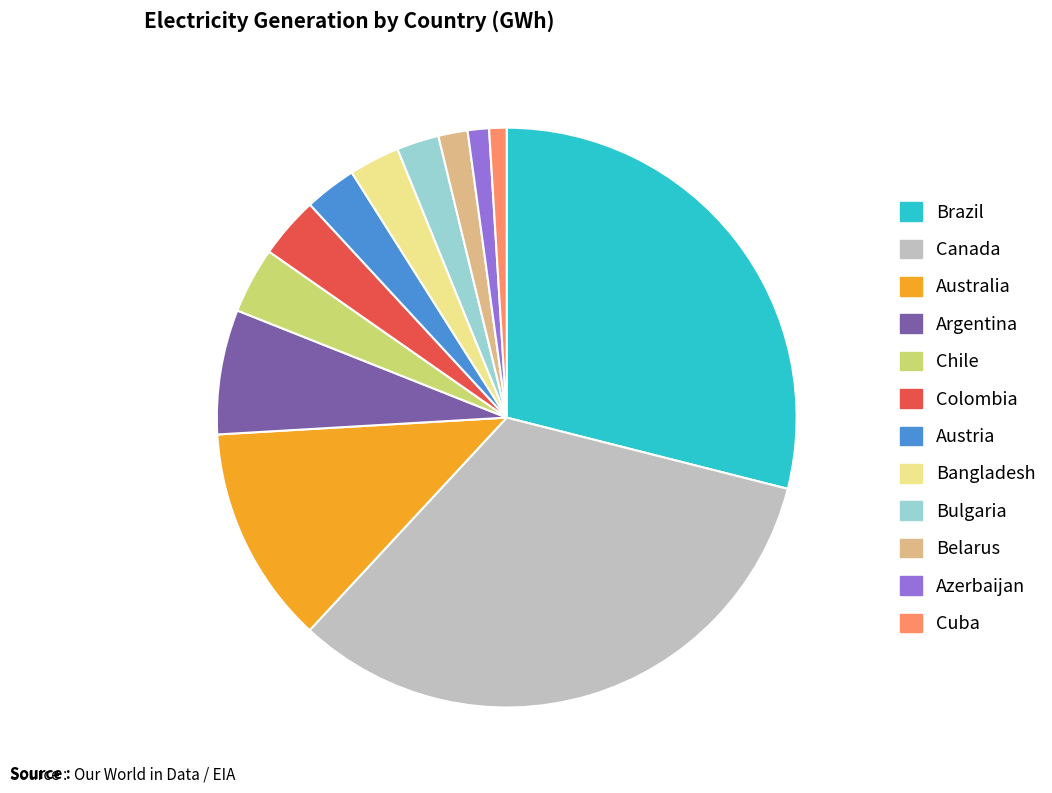

Is there a majority slice in this chart?

No